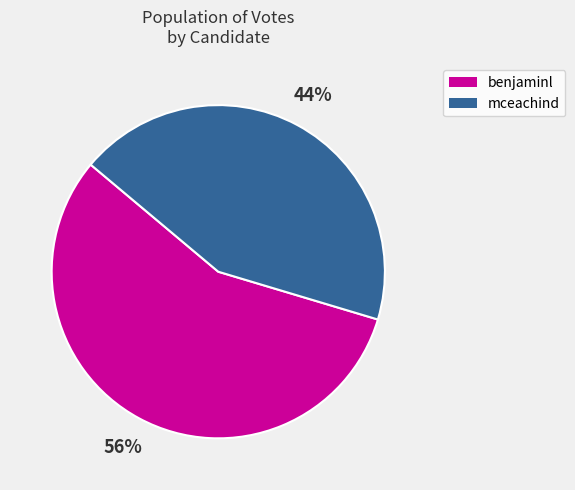

The mceachind slice represents 31% of the pie. True or false?

False